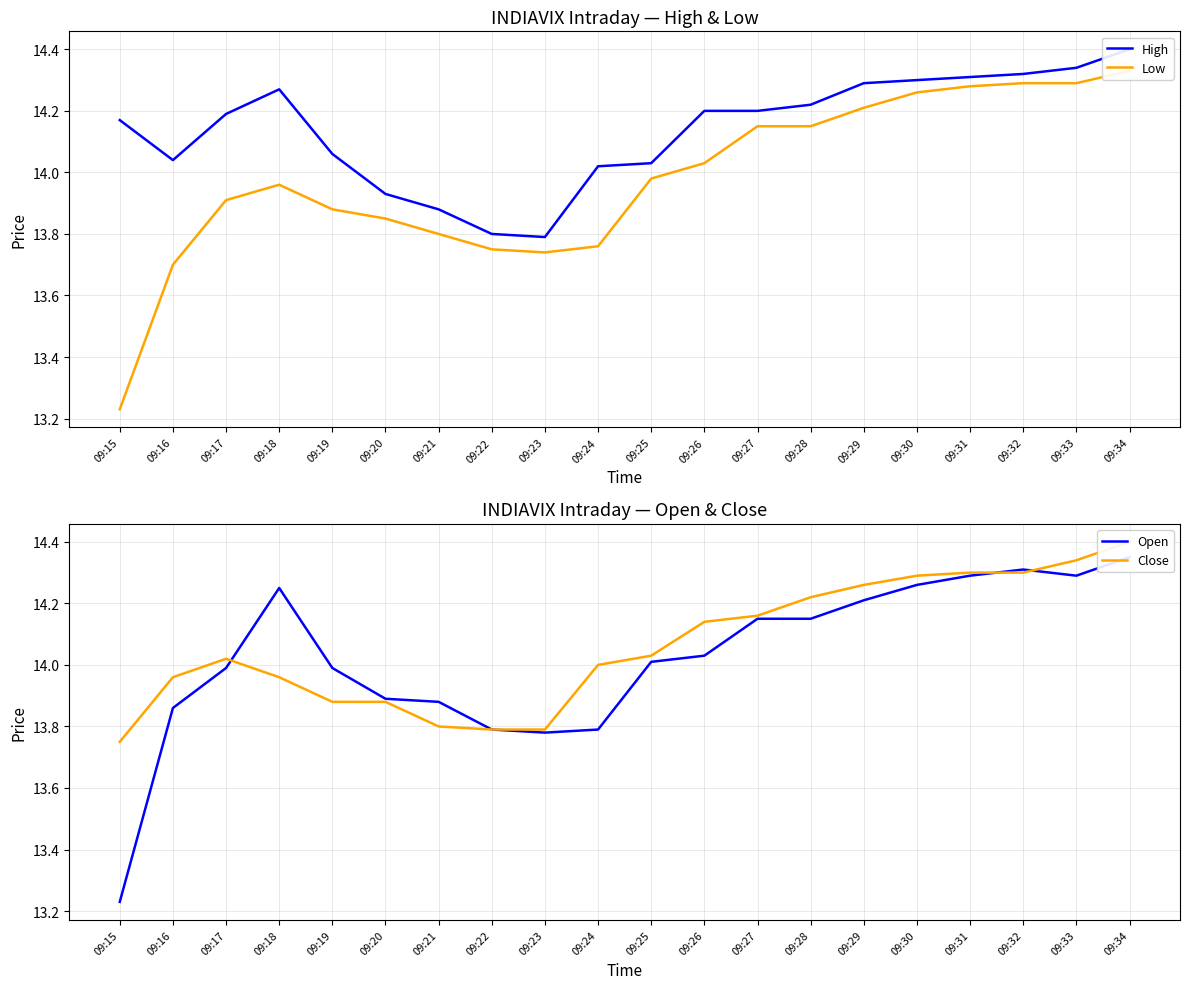

Rank the categories by High value from lowest to highest.

09:23, 09:22, 09:21, 09:20, 09:24, 09:25, 09:16, 09:19, 09:15, 09:17, 09:26, 09:27, 09:28, 09:18, 09:29, 09:30, 09:31, 09:32, 09:33, 09:34